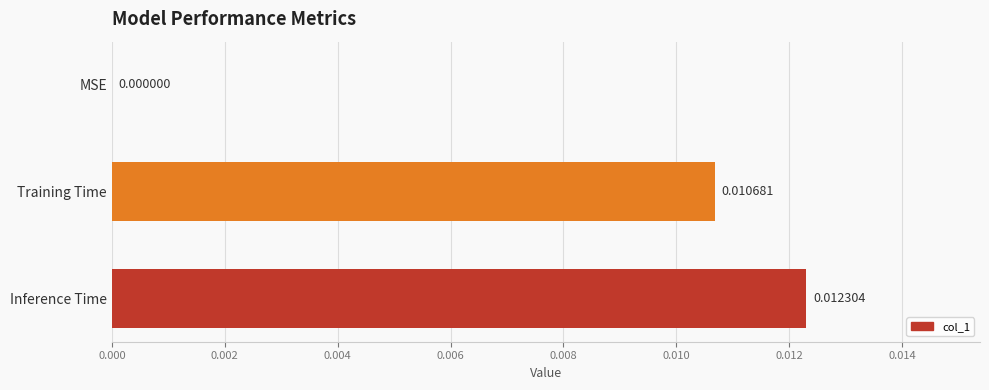

Between Inference Time and Training Time, which is larger?

Inference Time